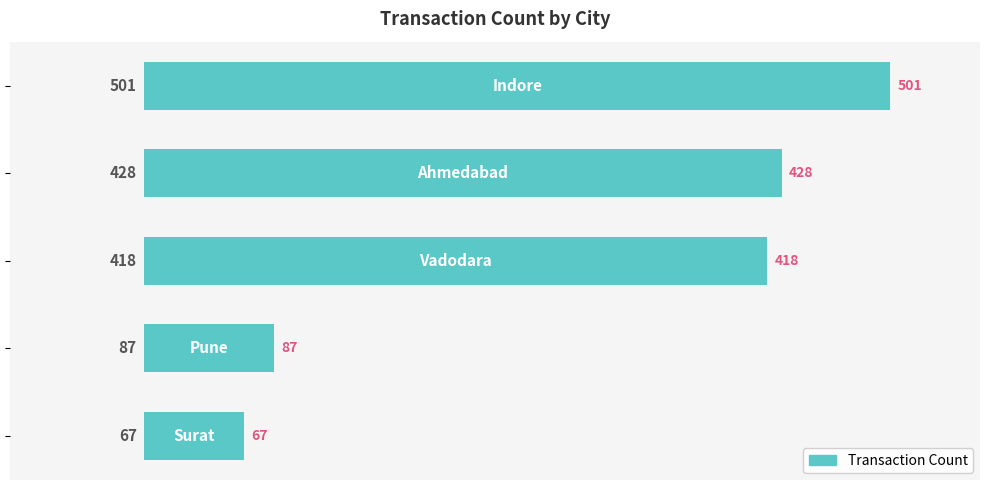

What is the value of the 4th bar from the top?

87